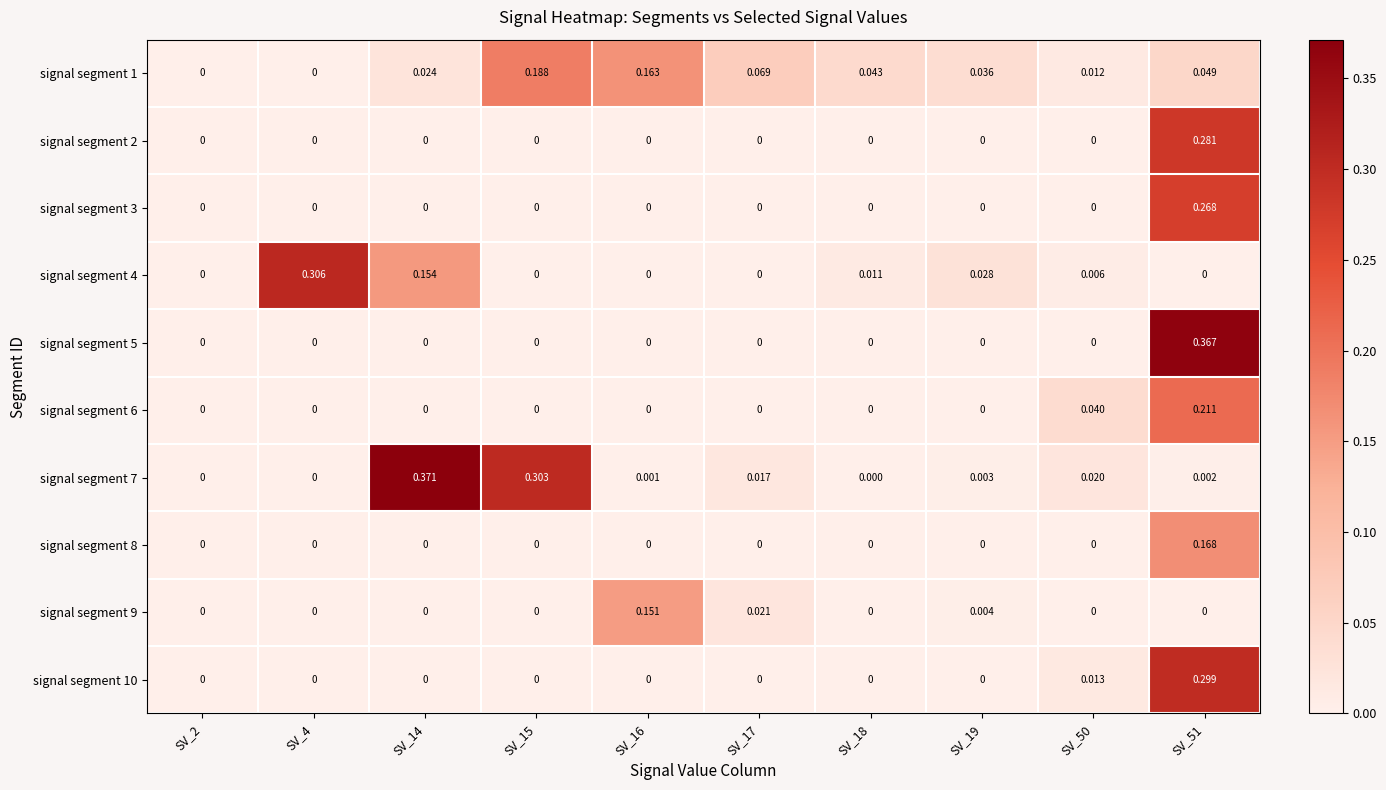

Is the value of signal segment 6 at SV_51 greater than the value of signal segment 3 at SV_17?

Yes